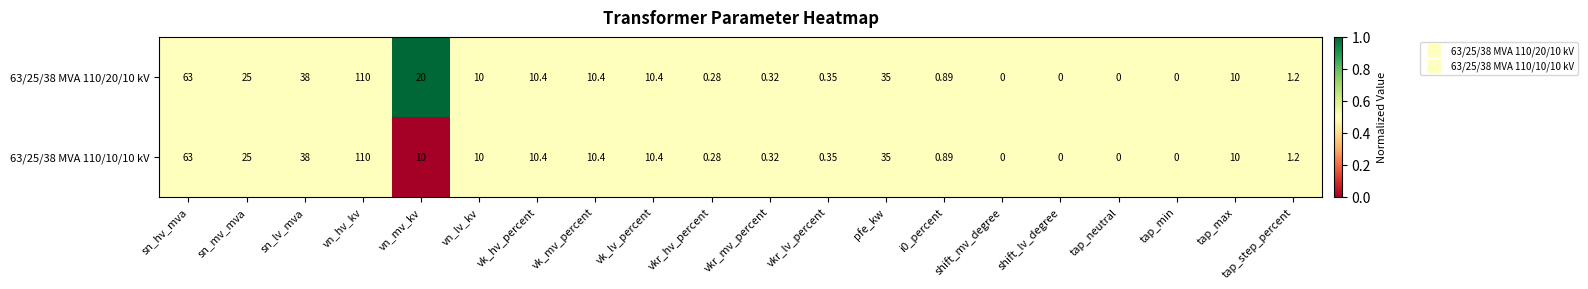

Which category has the highest value in the 63/25/38 MVA 110/10/10 kV series?

vn_hv_kv